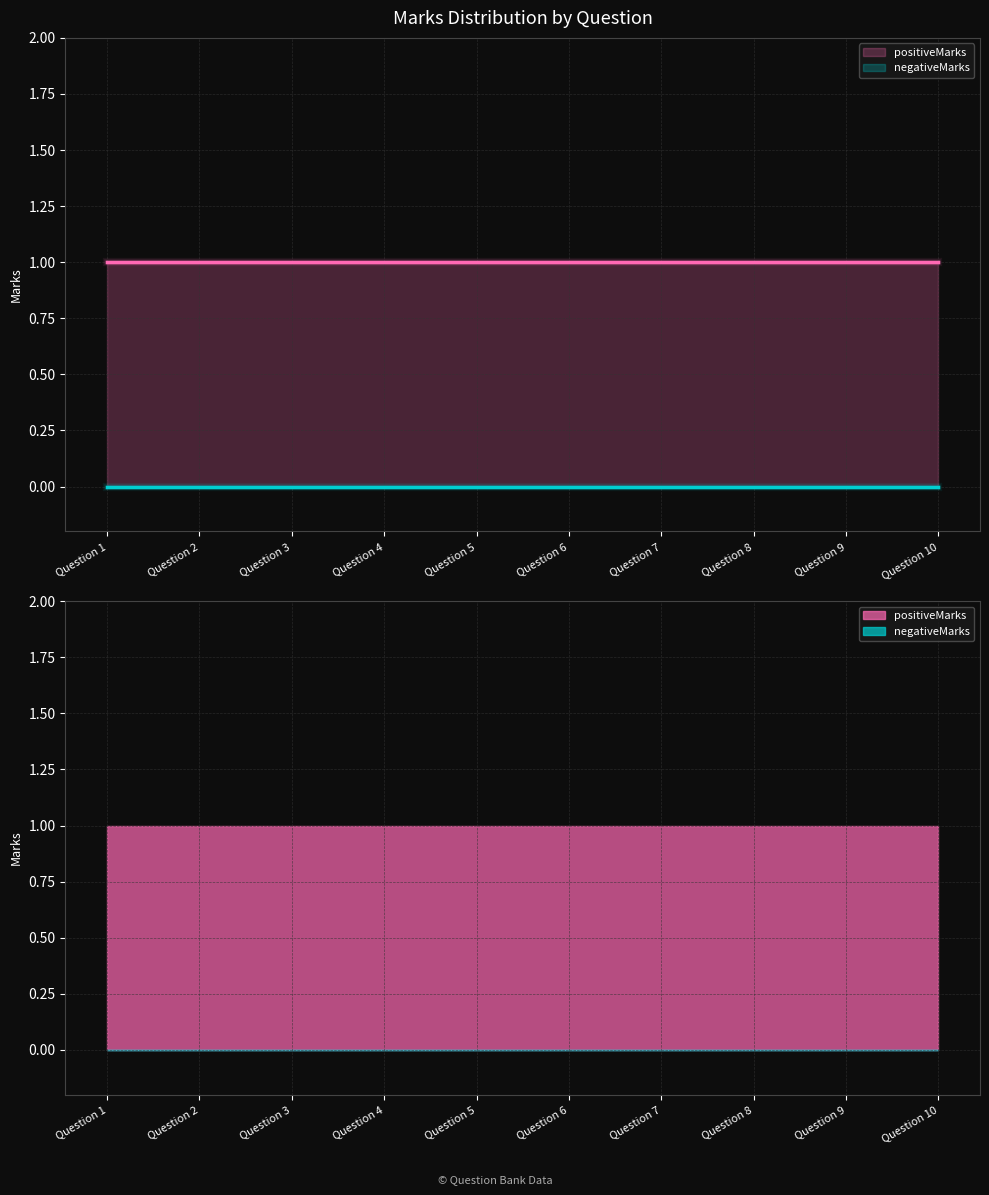

What is the maximum value for positiveMarks?

1